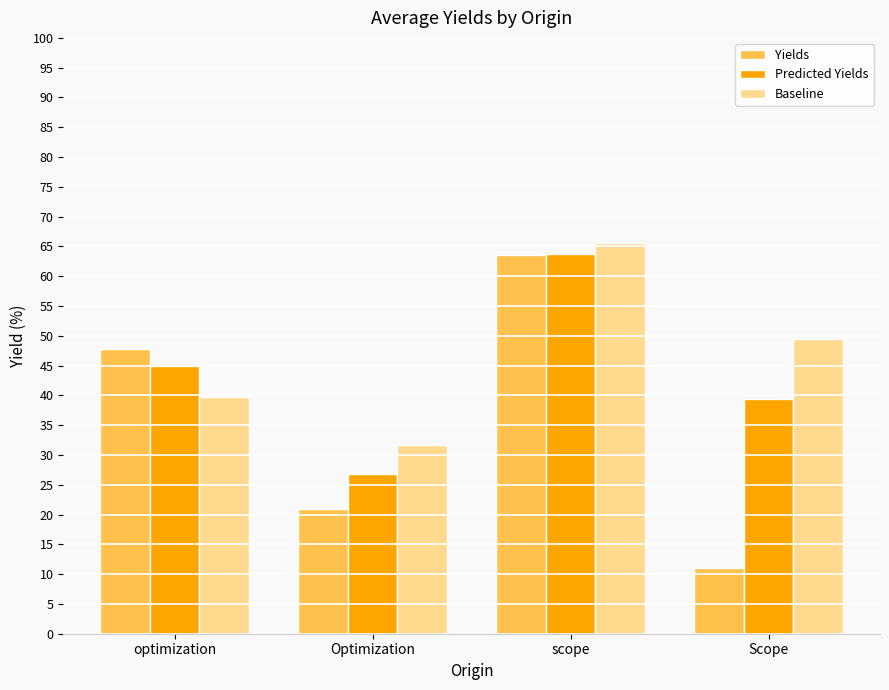

What is the lowest value of the Predicted Yields series?

26.8